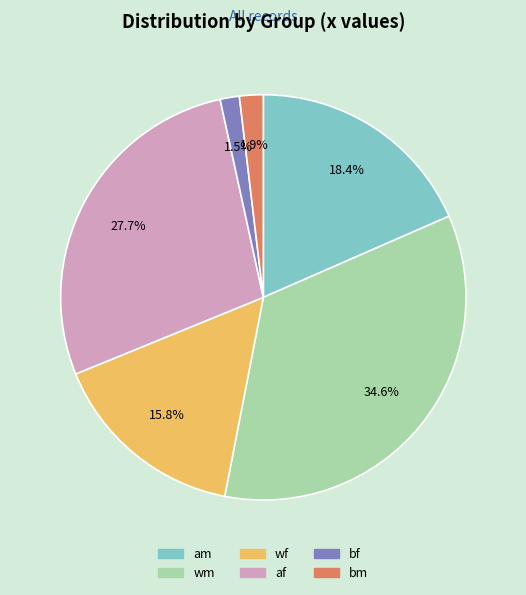

Which category has the biggest portion of the pie?

wm